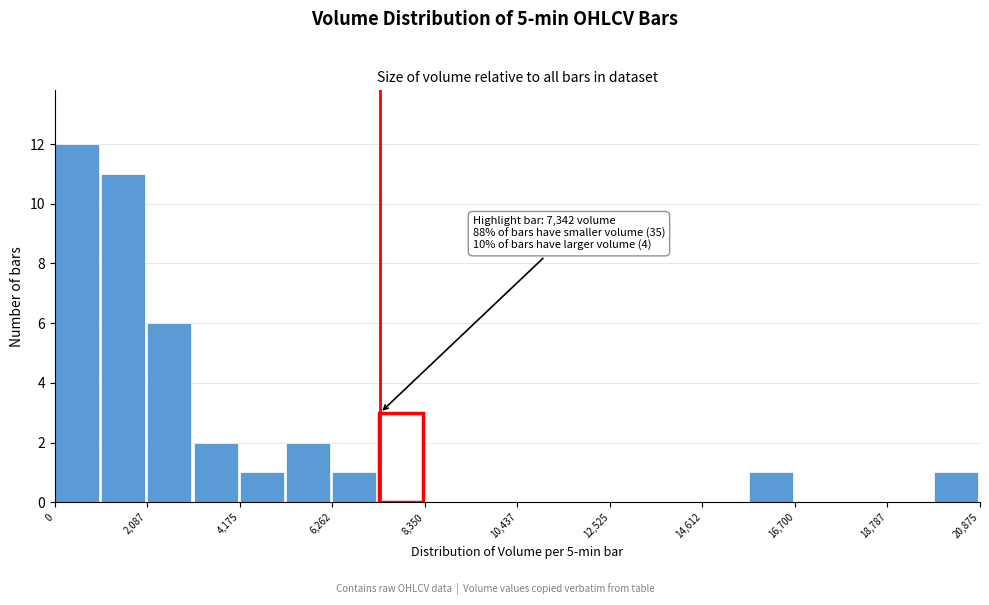

Read against the x-axis, roughly where is the centre of the tallest bar?

500